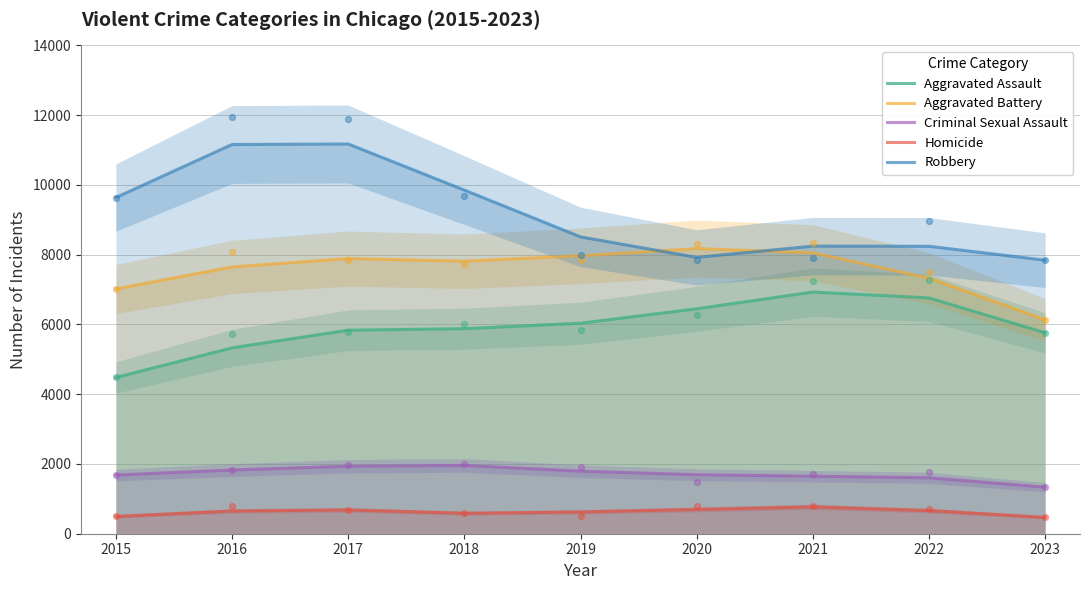

Which series reaches the maximum Y coordinate?

Robbery